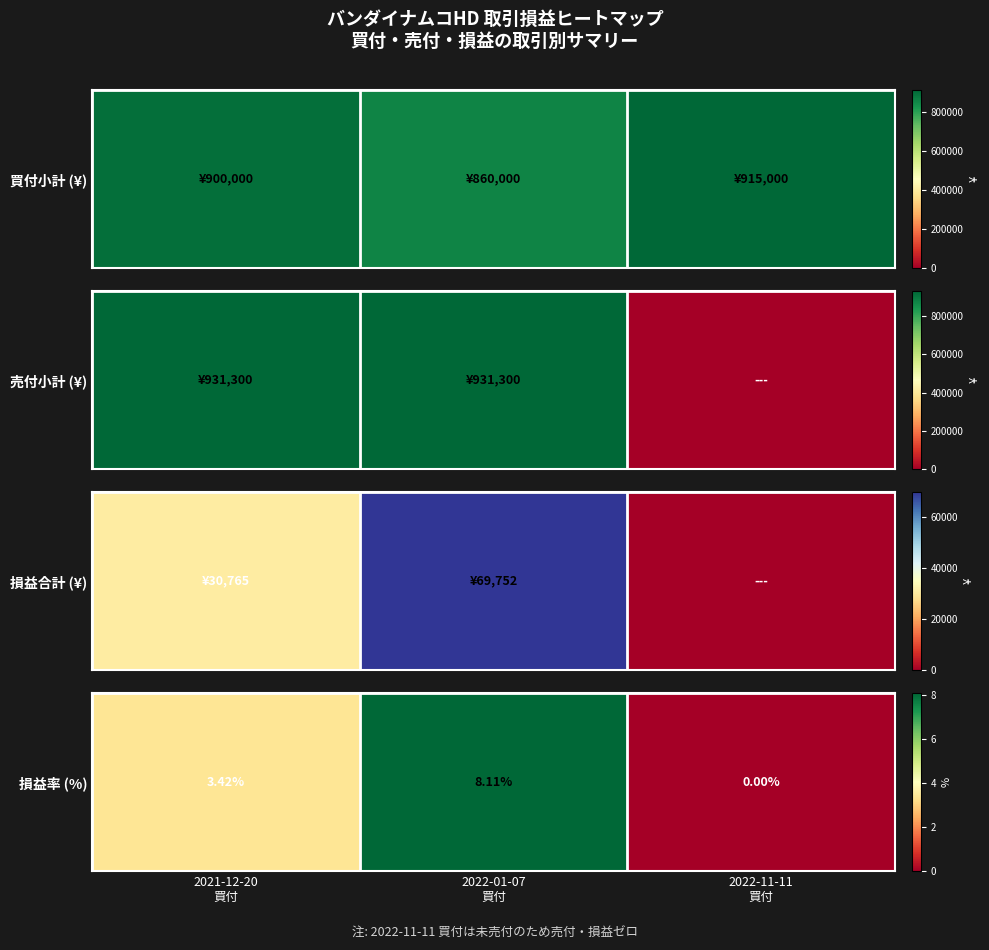

What is the change in value from 2022-01-07
買付 to 2022-11-11
買付?

-8.1